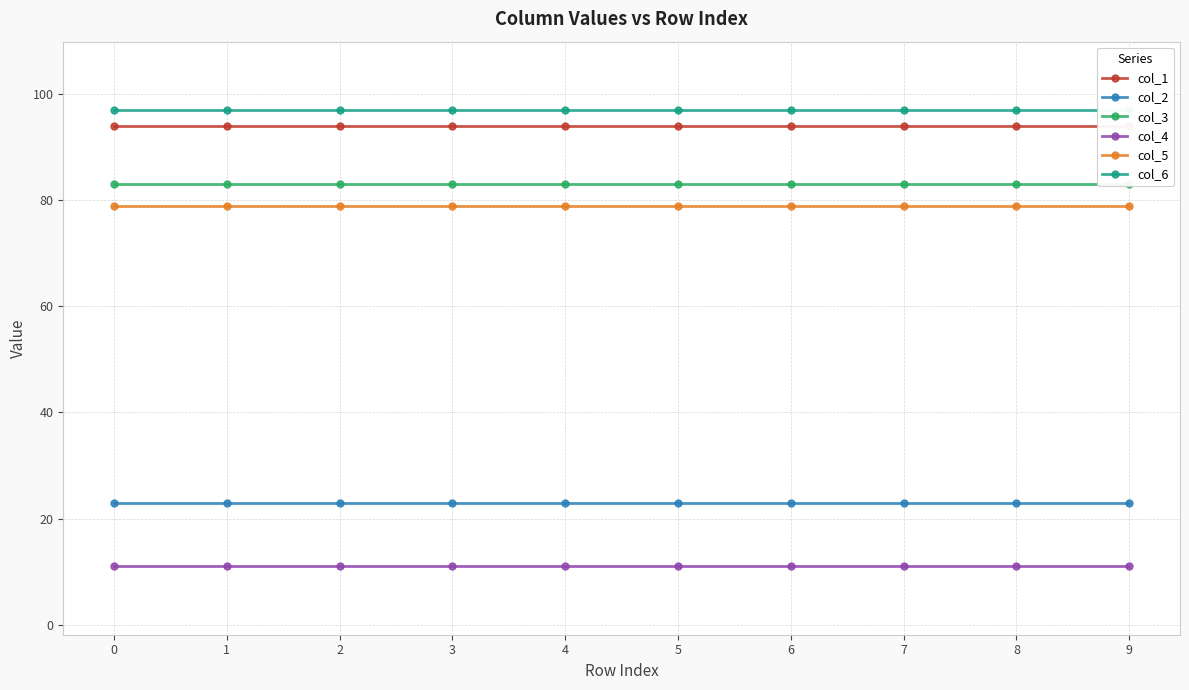

True or false: col_2 and col_1 cross at least once.

False